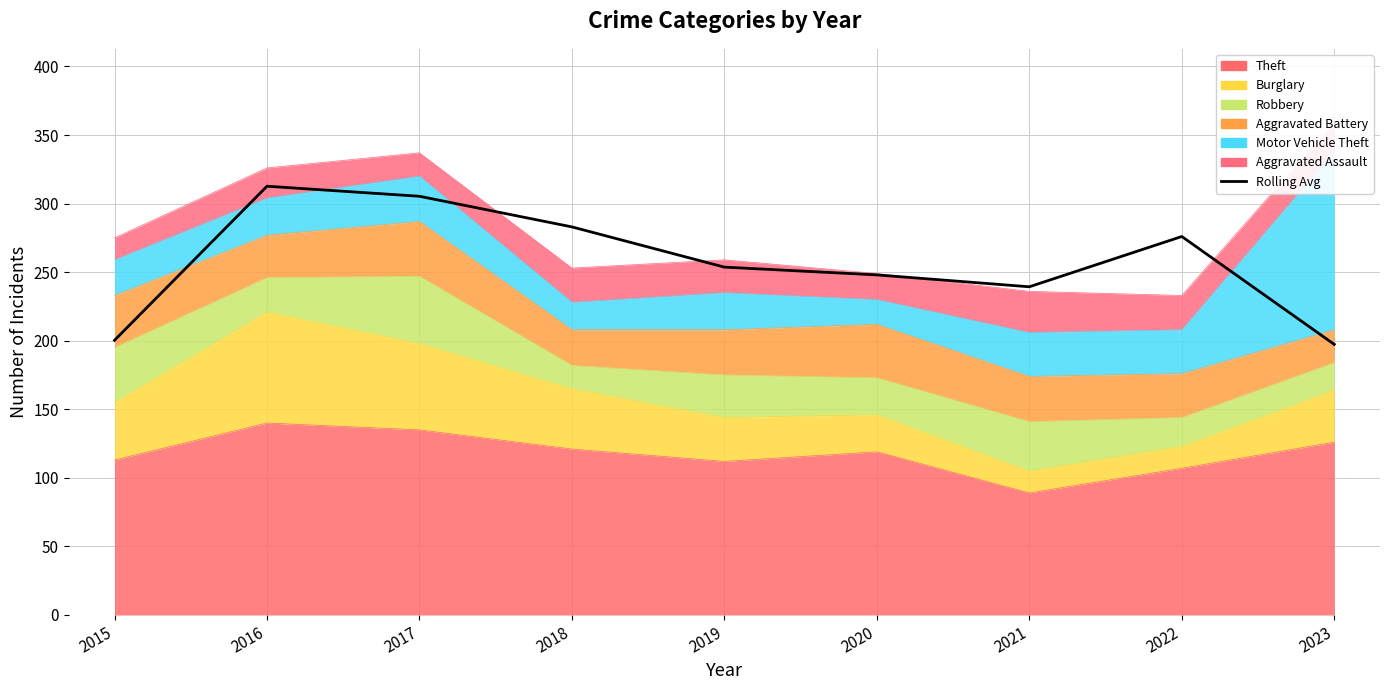

Rank the categories by value from highest to lowest.

2016, 2017, 2018, 2022, 2019, 2020, 2021, 2015, 2023